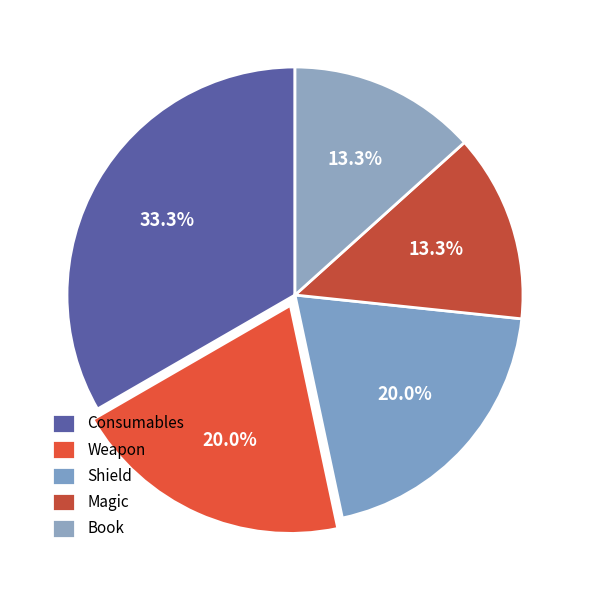

To the nearest percent, what percentage of the pie is Shield?

20%